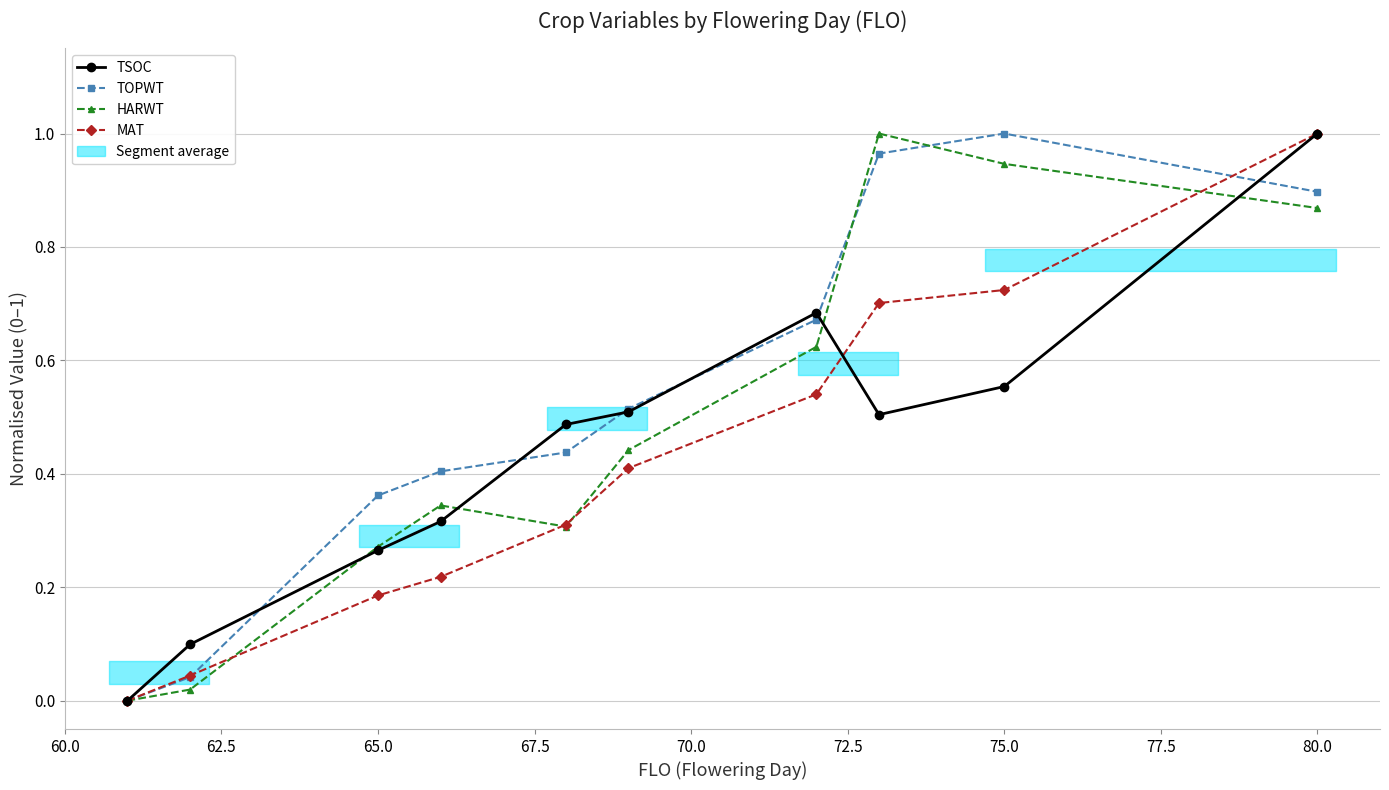

Does the chart have visible grid lines?

Yes